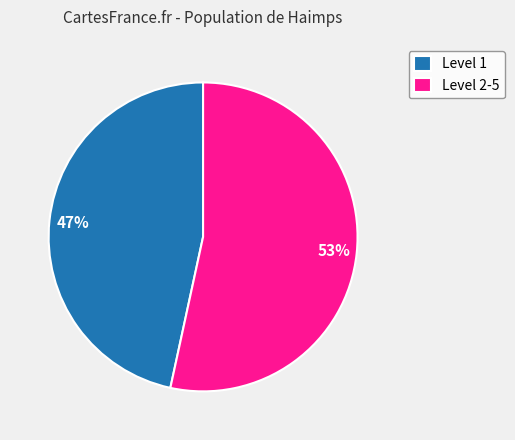

Combined, do Level 1 and Level 2-5 account for over 50%?

Yes